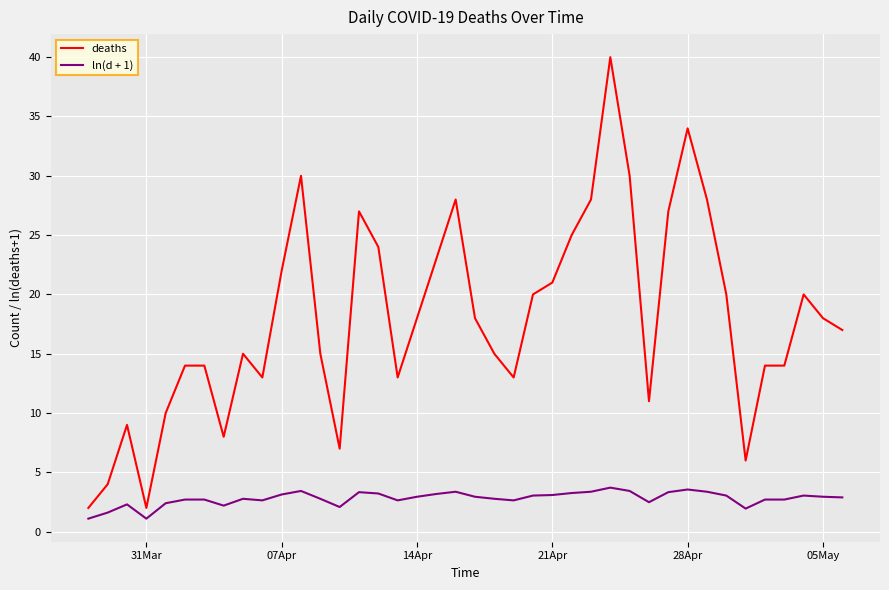

What is the average value of the deaths series?

17.9